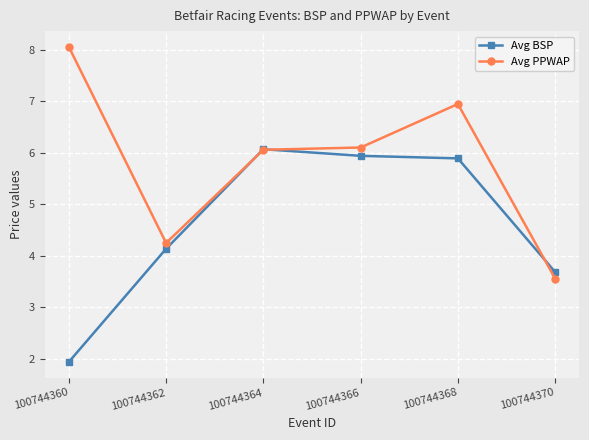

True or false: Avg PPWAP has more than 0 interior local peaks.

True